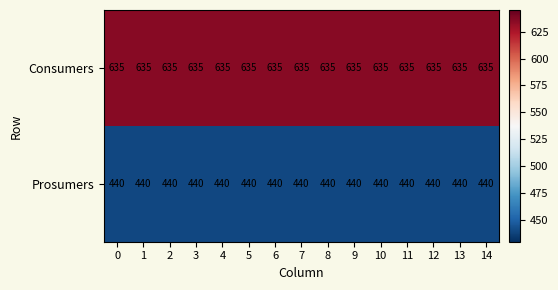

What is the sum of the Prosumers values at 0 and 9?

880